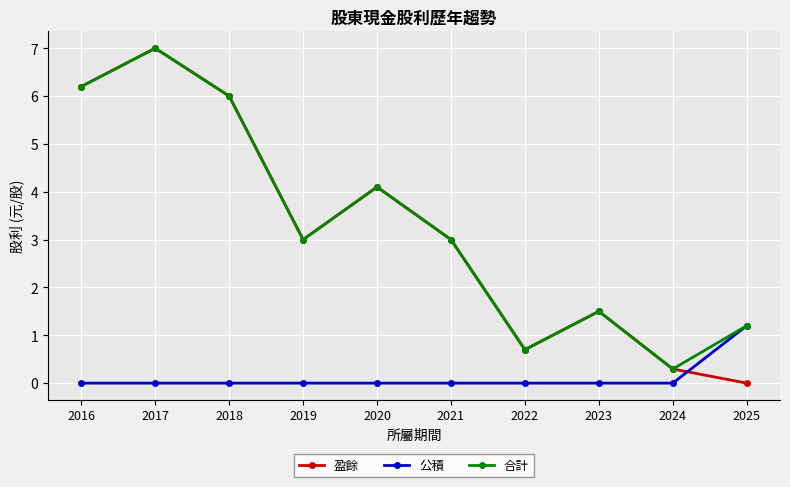

What is the value of the 盈餘 point at the 8th from the left?

1.5